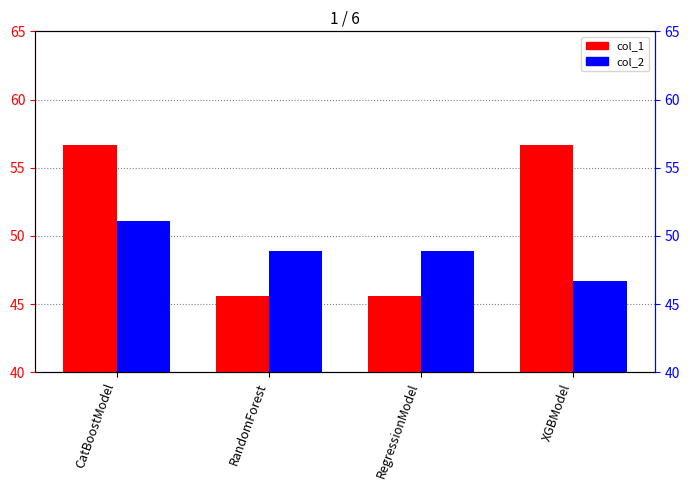

Is the value of col_1 at XGBModel greater than the value of col_2 at RandomForest?

Yes